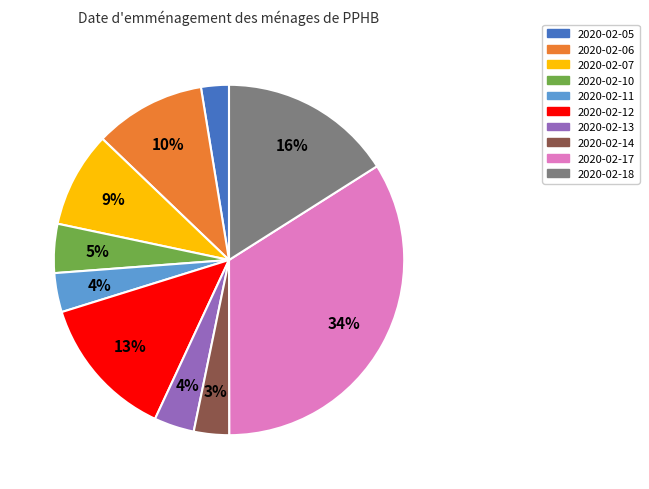

Is the sum of 2020-02-14 and 2020-02-13 greater than half?

No